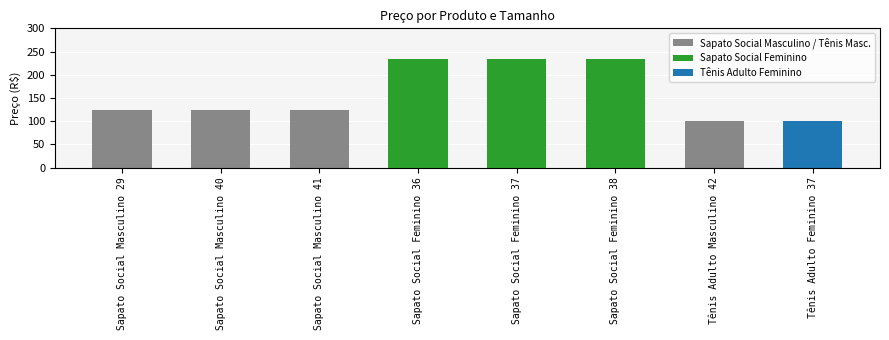

Are the bars grouped side by side (vs. stacked)?

No